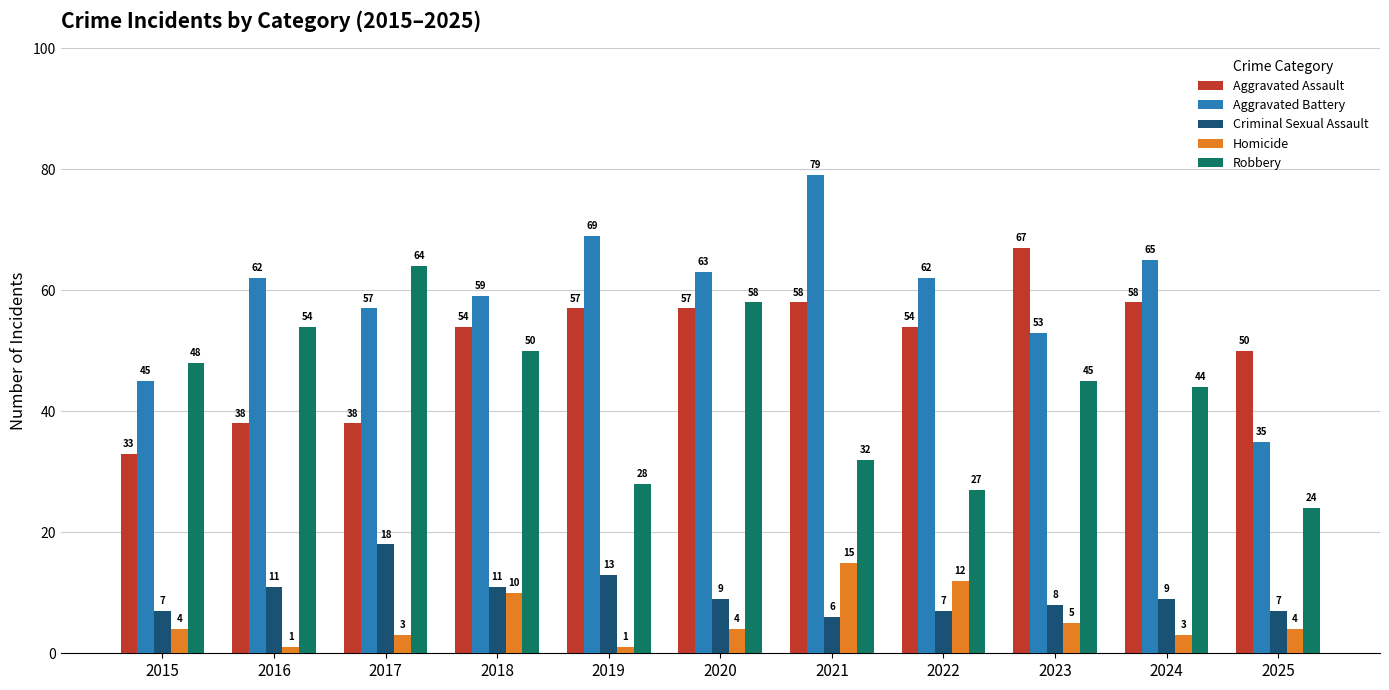

Which series has the widest spread of values?

Aggravated Battery